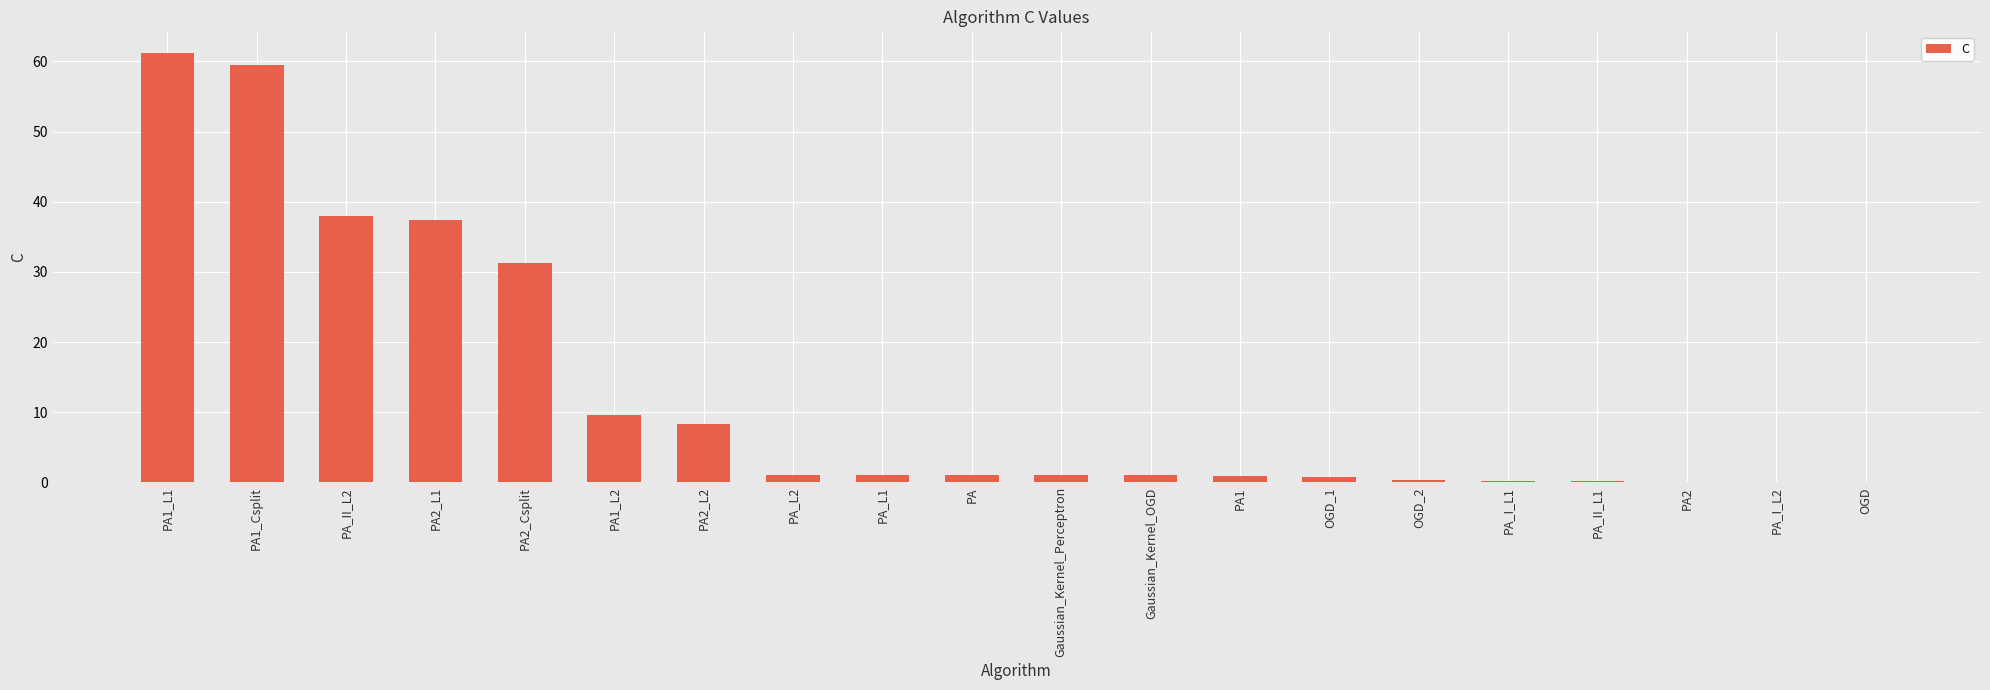

Is it true that the value at PA2_L1 is 15.8?

False